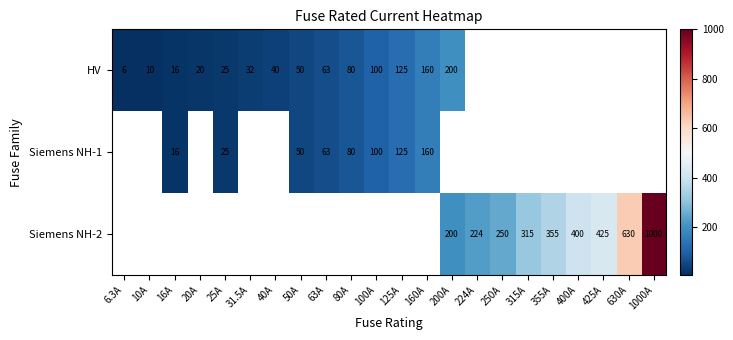

What is the greatest value displayed?

1000.0